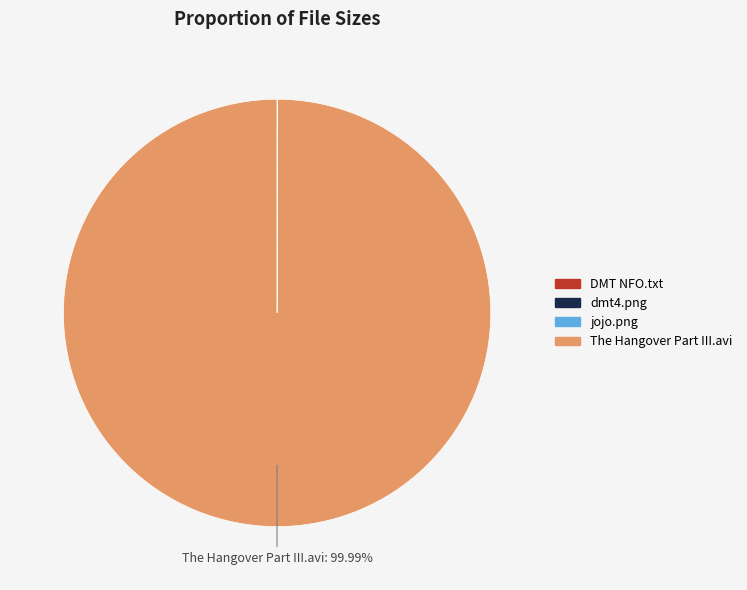

Which slice represents more than half of the pie?

The Hangover Part III.avi